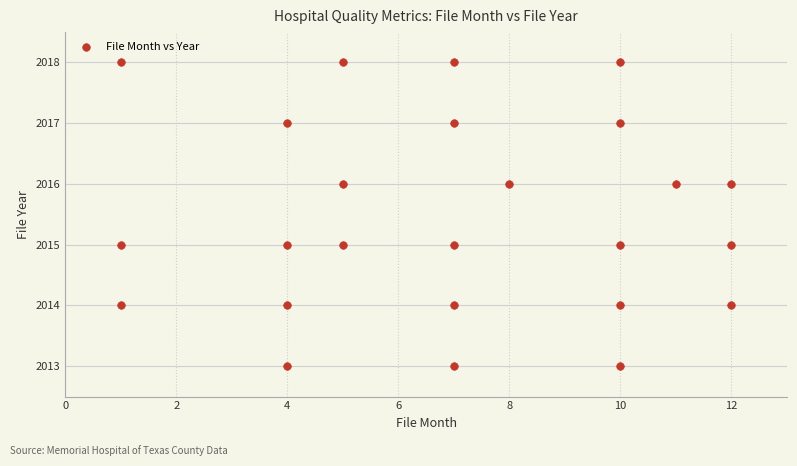

What is the range of Y values (max minus min)?

5